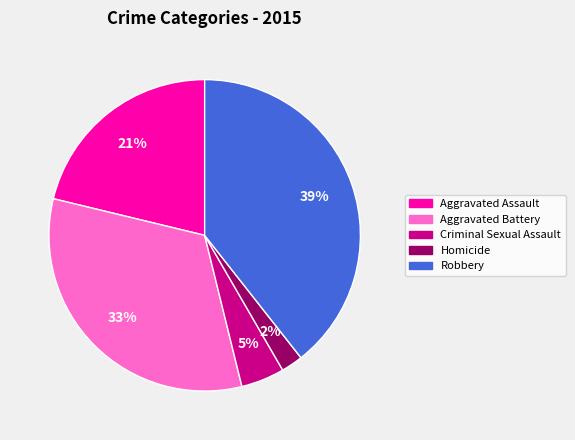

Which category has the biggest portion of the pie?

Robbery